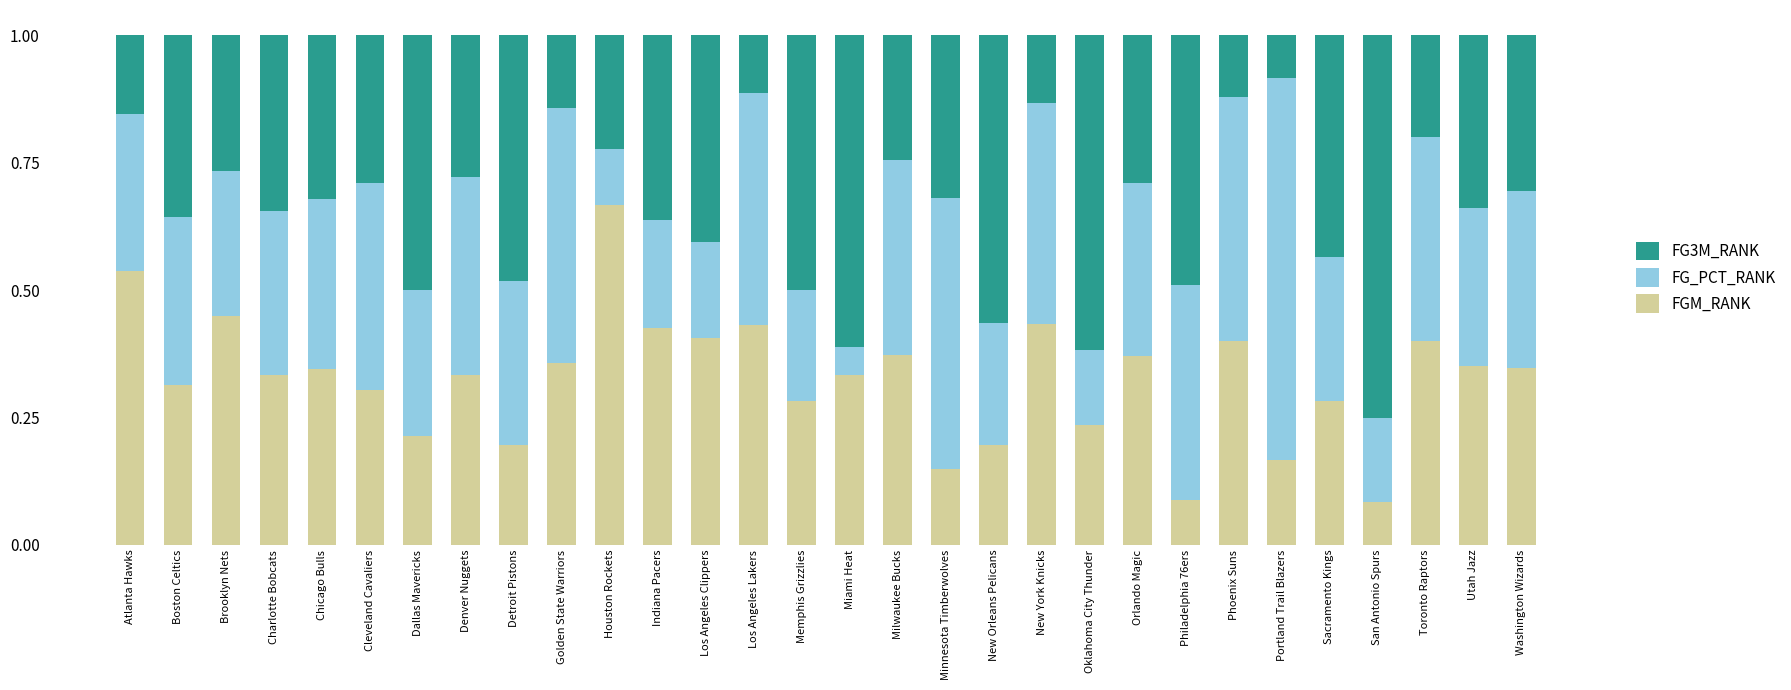

The FGM_RANK series shows 0.1 at Phoenix Suns. True or false?

False